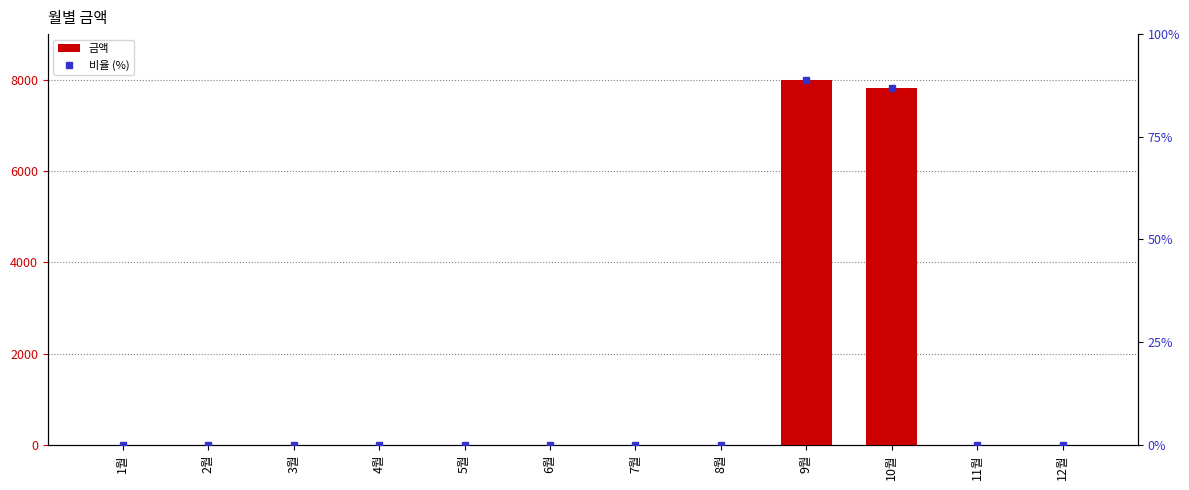

Which series changed the most between 5월 and 10월?

금액